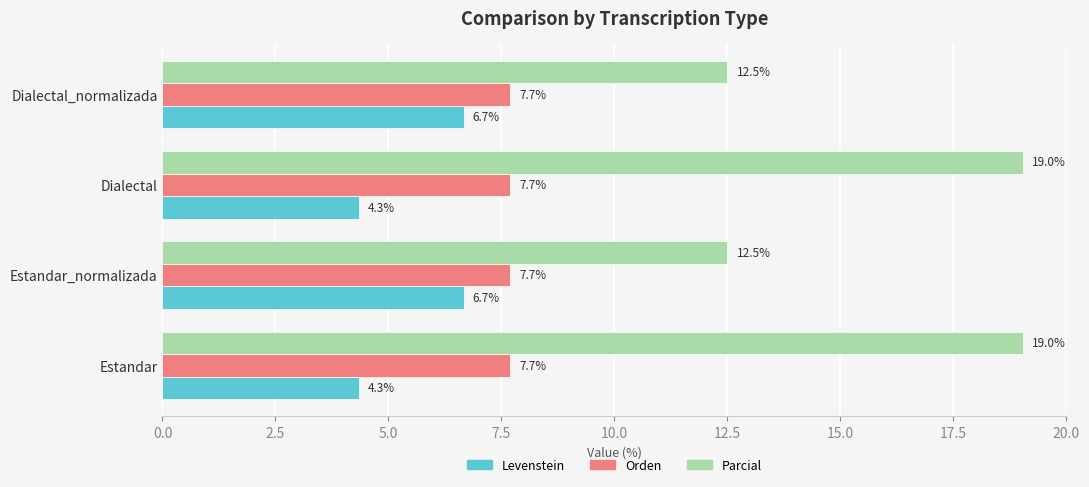

What is the average value of the Parcial series?

15.8